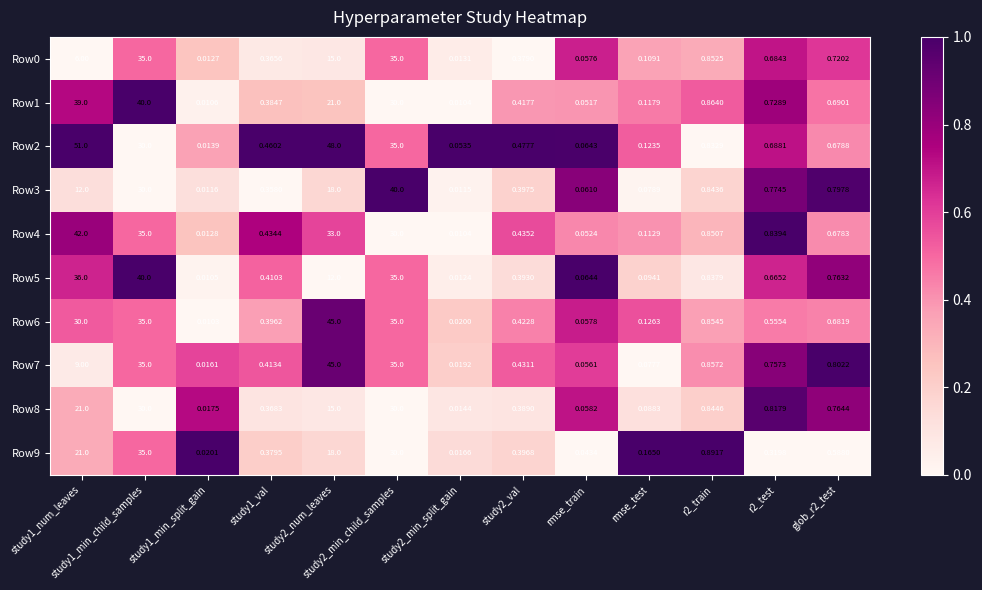

At how many categories does at least one series exceed 0?

13